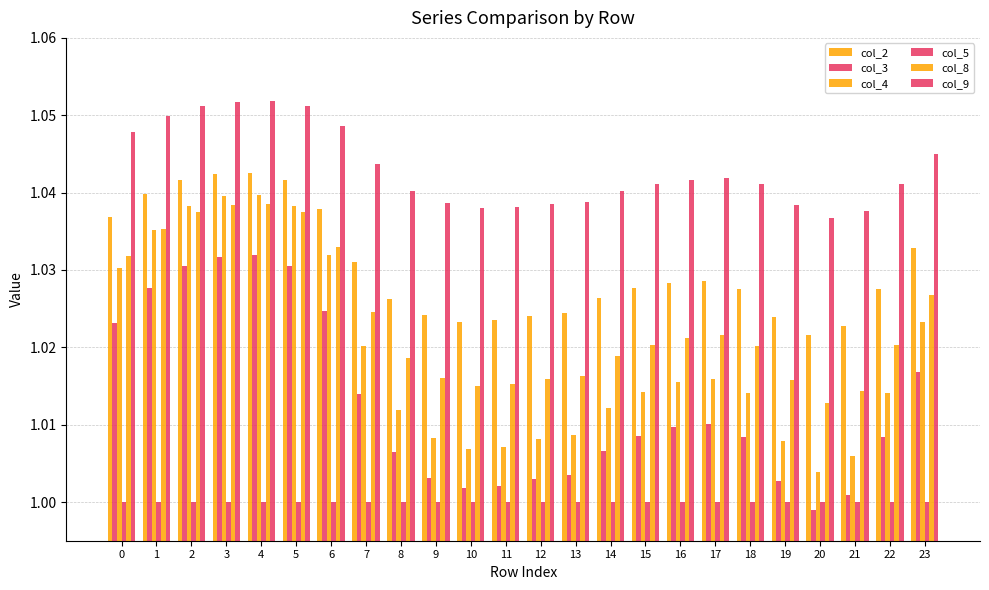

Are the bars grouped side by side (vs. stacked)?

Yes